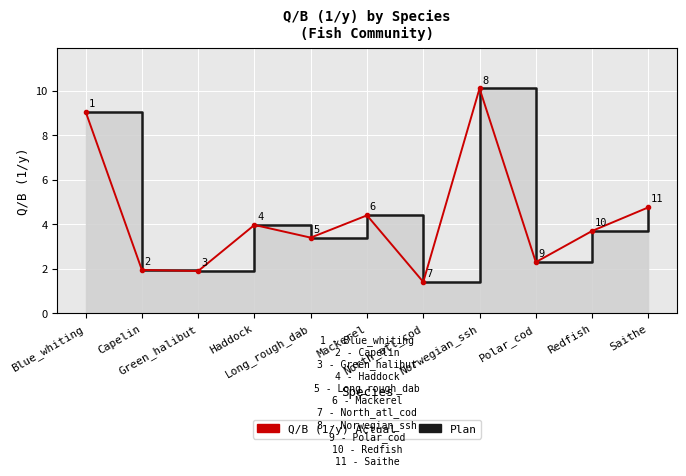

Which series has the widest spread of values?

Q/B (1/y) Plan